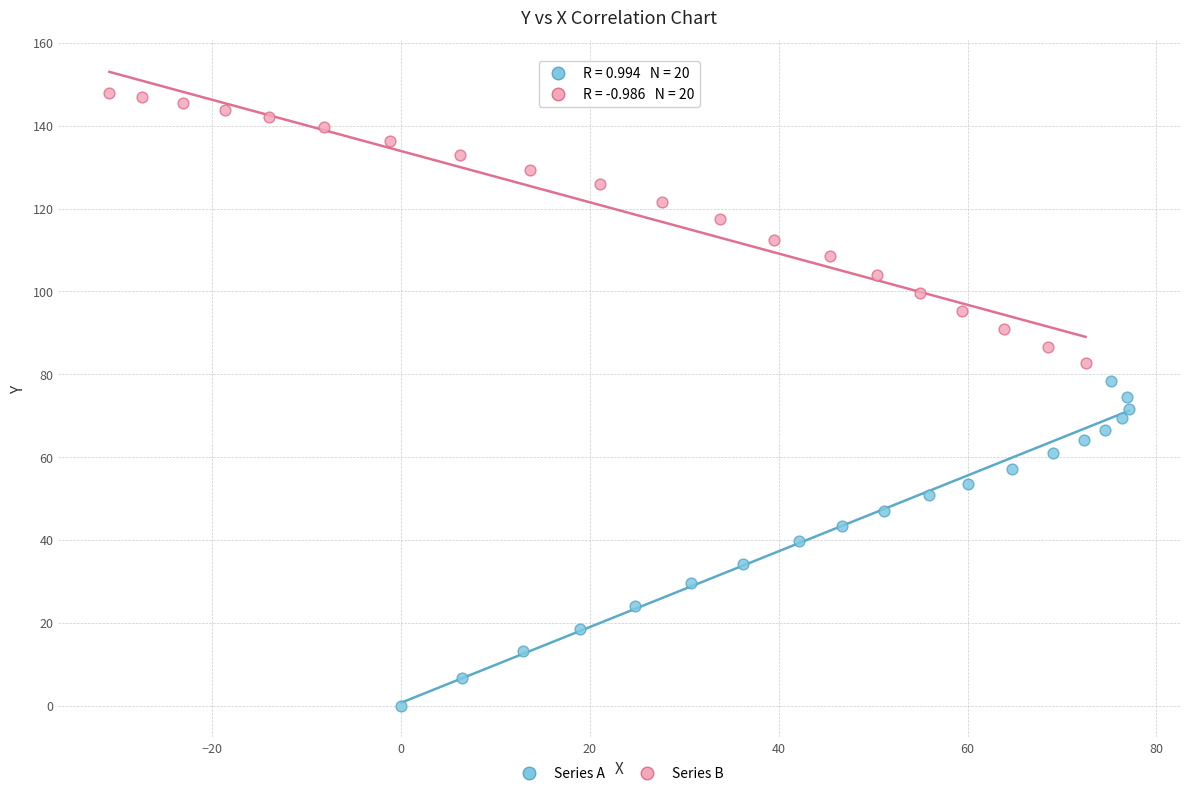

Which series reaches the minimum Y coordinate?

Series A